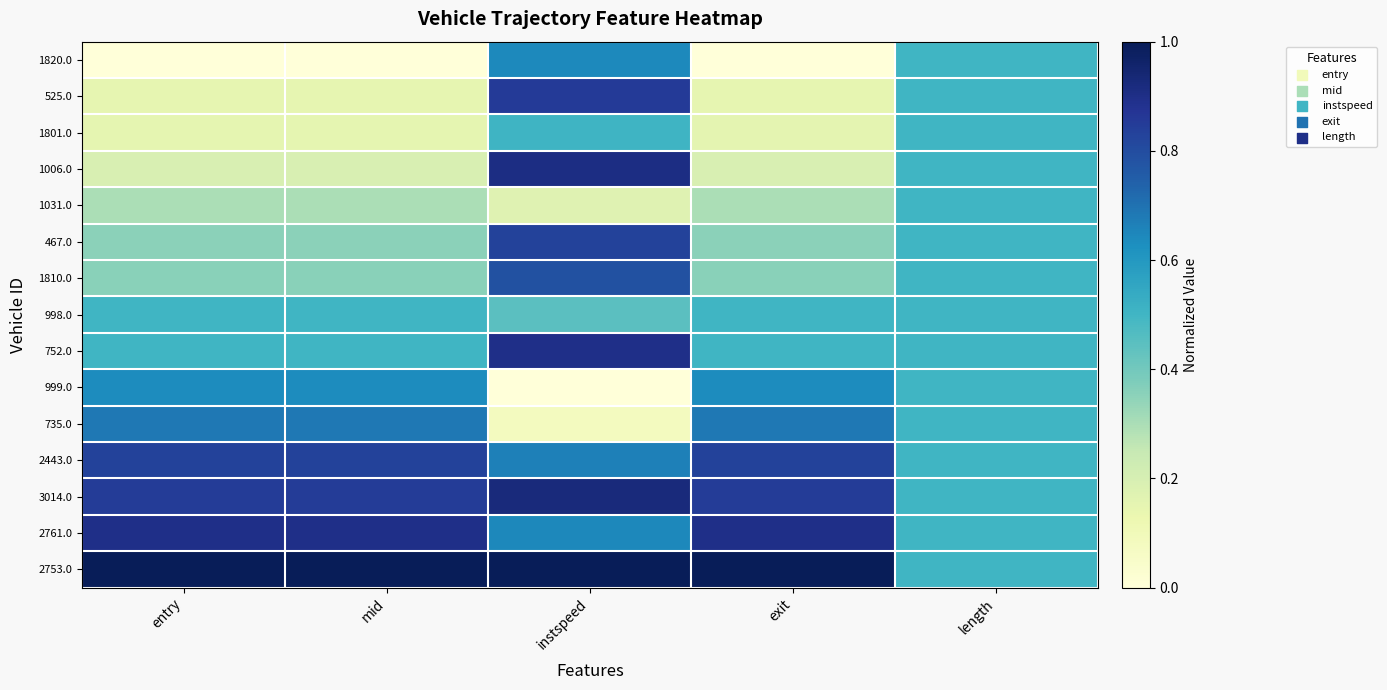

Reading right to left, extract all data points from this chart.

1820.0: length=0.5	exit=0.0	instspeed=0.6	mid=0.0	entry=0.0
525.0: length=0.5	exit=0.1	instspeed=0.9	mid=0.1	entry=0.1
1801.0: length=0.5	exit=0.2	instspeed=0.5	mid=0.2	entry=0.2
1006.0: length=0.5	exit=0.2	instspeed=0.9	mid=0.2	entry=0.2
1031.0: length=0.5	exit=0.3	instspeed=0.2	mid=0.3	entry=0.3
467.0: length=0.5	exit=0.4	instspeed=0.8	mid=0.4	entry=0.4
1810.0: length=0.5	exit=0.4	instspeed=0.8	mid=0.4	entry=0.4
998.0: length=0.5	exit=0.5	instspeed=0.4	mid=0.5	entry=0.5
752.0: length=0.5	exit=0.5	instspeed=0.9	mid=0.5	entry=0.5
999.0: length=0.5	exit=0.6	instspeed=0.0	mid=0.6	entry=0.6
735.0: length=0.5	exit=0.7	instspeed=0.1	mid=0.7	entry=0.7
2443.0: length=0.5	exit=0.8	instspeed=0.7	mid=0.8	entry=0.8
3014.0: length=0.5	exit=0.8	instspeed=0.9	mid=0.8	entry=0.8
2761.0: length=0.5	exit=0.9	instspeed=0.6	mid=0.9	entry=0.9
2753.0: length=0.5	exit=1.0	instspeed=1.0	mid=1.0	entry=1.0